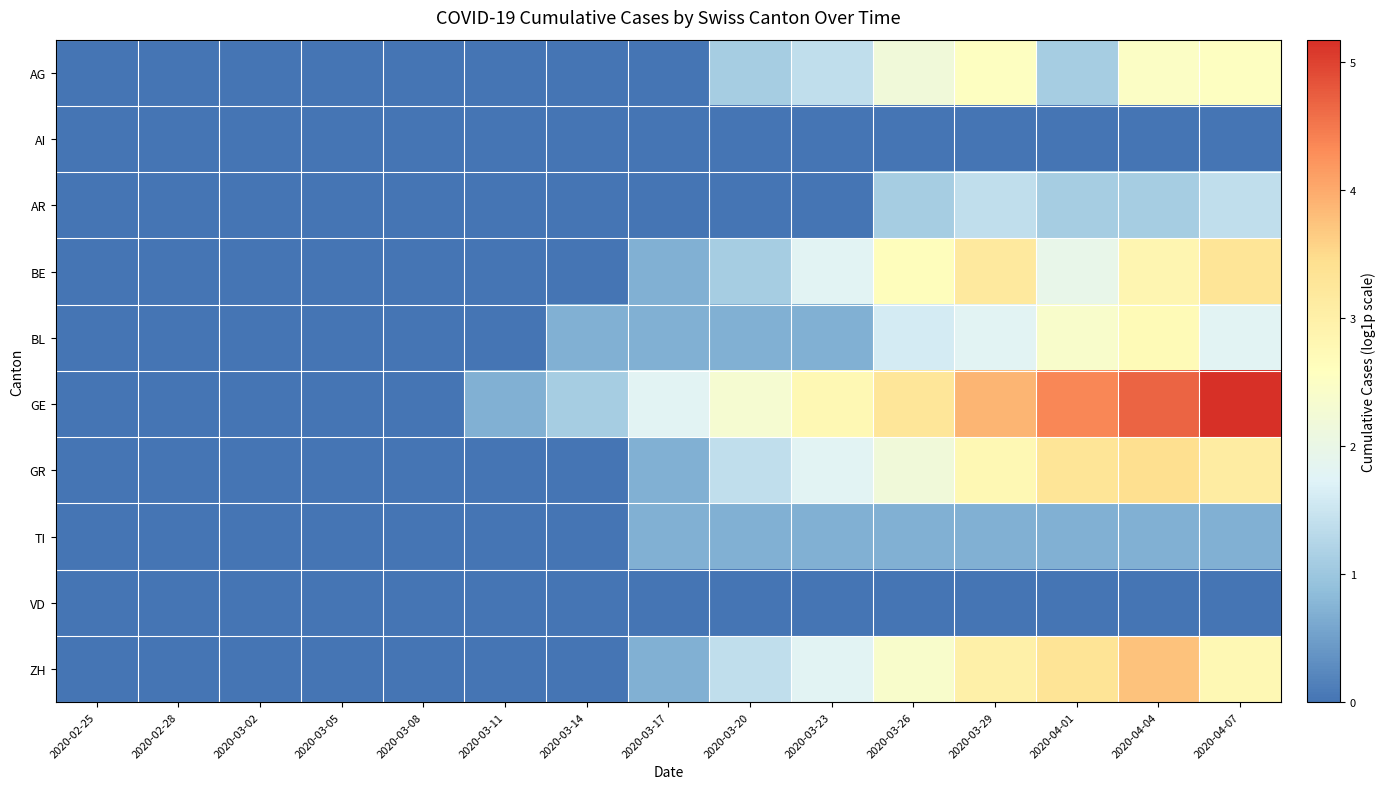

Which series has the widest spread of values?

GE